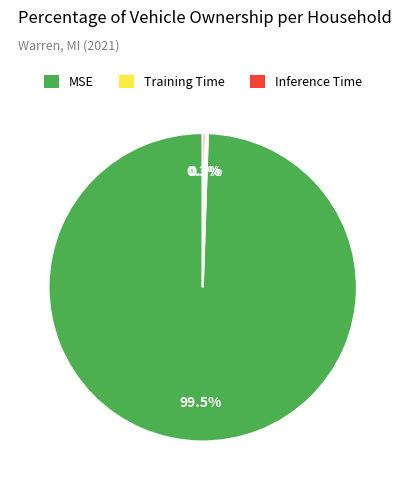

Which category accounts for the majority?

MSE